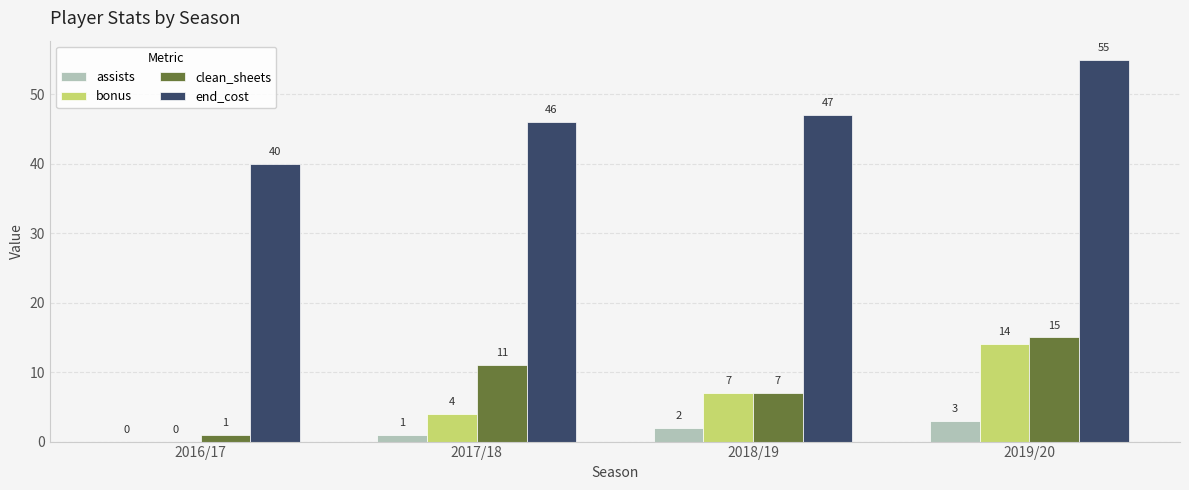

Reading left to right, list all the values displayed in this chart.

assists: 2016/17=0	2017/18=1	2018/19=2	2019/20=3
bonus: 2016/17=0	2017/18=4	2018/19=7	2019/20=14
clean_sheets: 2016/17=1	2017/18=11	2018/19=7	2019/20=15
end_cost: 2016/17=40	2017/18=46	2018/19=47	2019/20=55